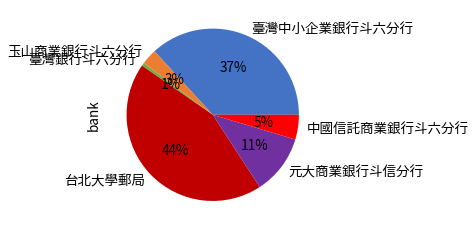

To the nearest percent, what is the average slice percentage?

17%